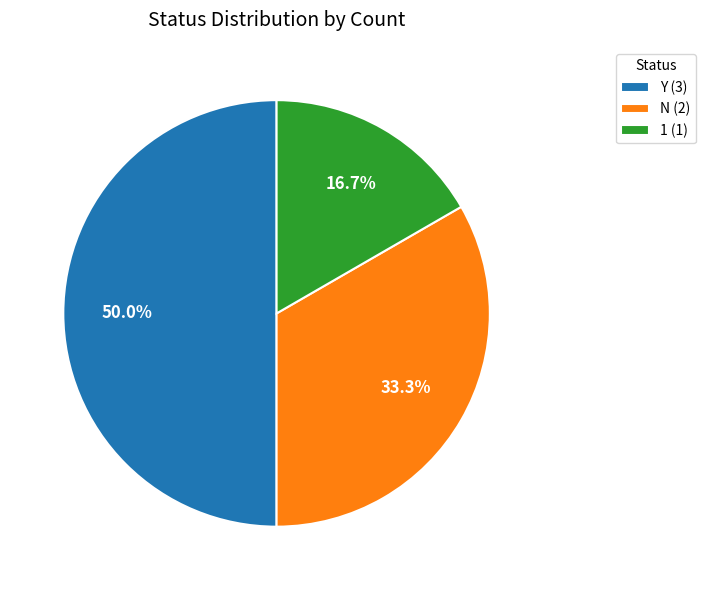

How much of the chart is everything except 1?

83.3%